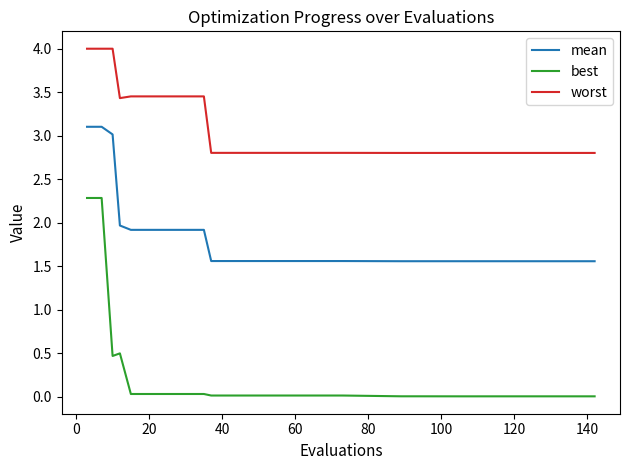

List the series in order of their overall mean, lowest first.

best, mean, worst